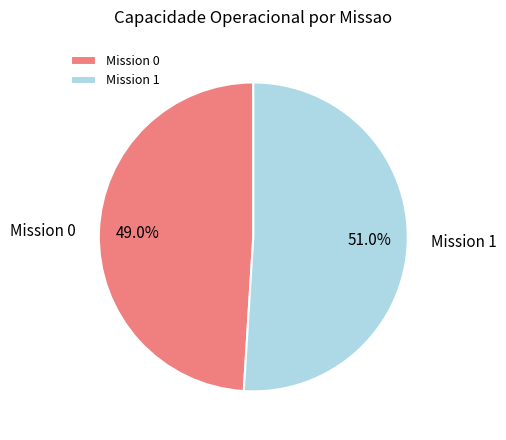

Which category has the smallest portion of the pie?

Mission 0